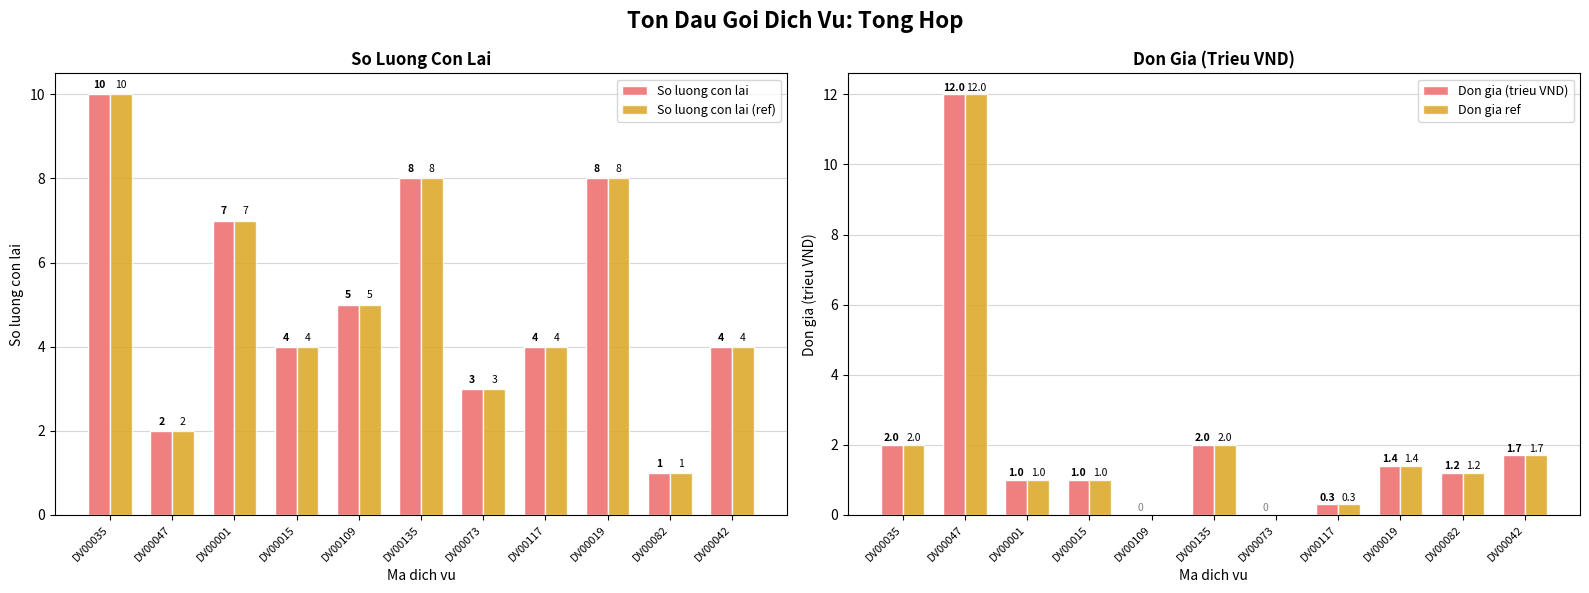

What is the maximum value for So luong con lai (ref)?

10